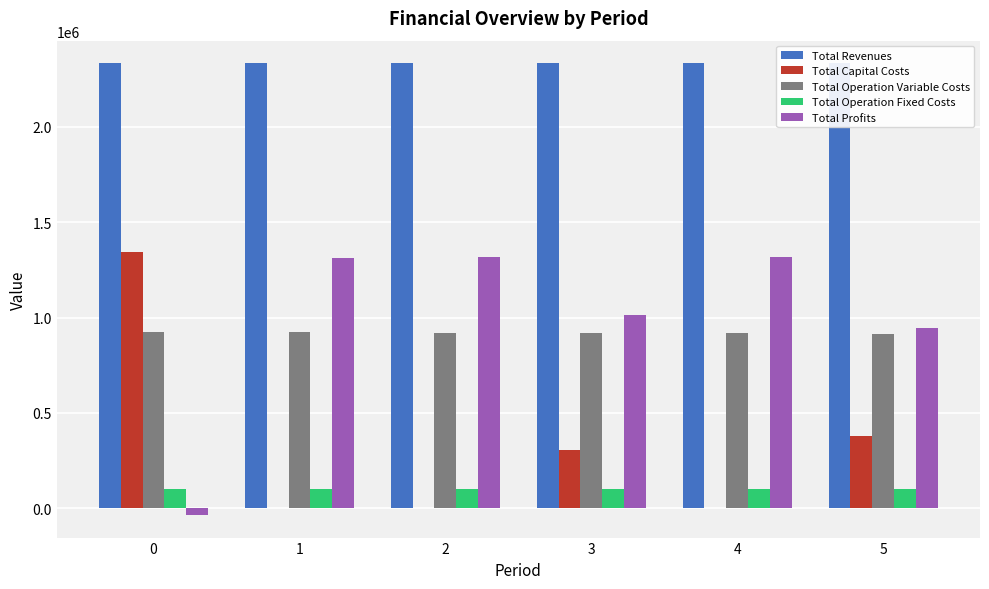

What is the sum of all Total Operation Fixed Costs values?

603998.3